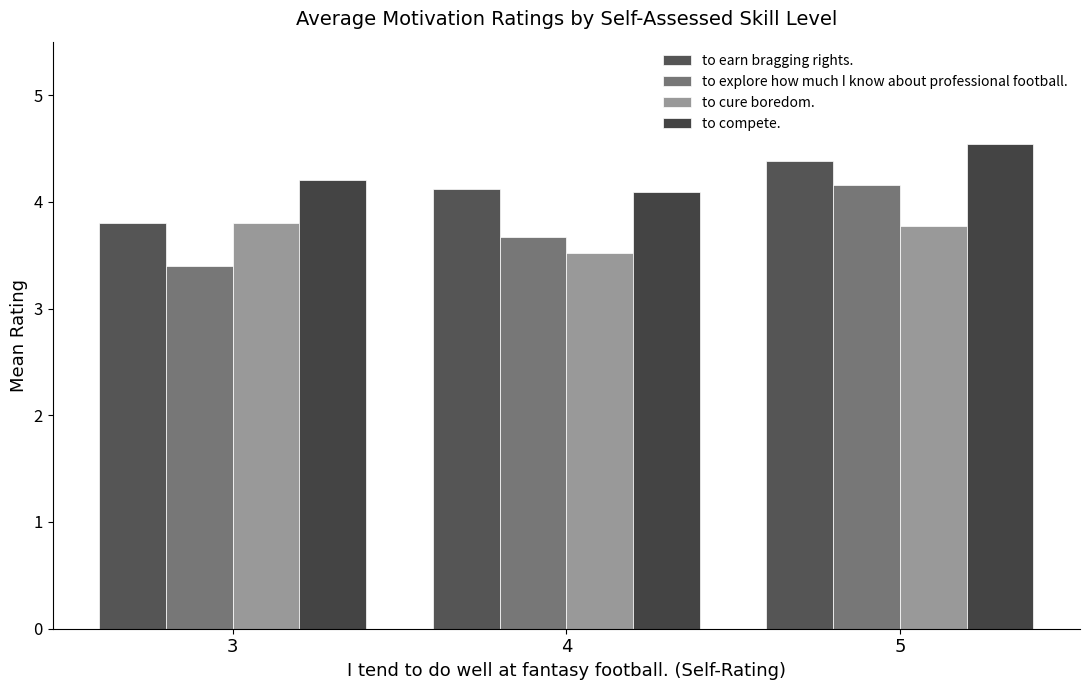

At 5, list the series in order from smallest to largest.

to cure boredom., to explore how much I know about professional football., to earn bragging rights., to compete.